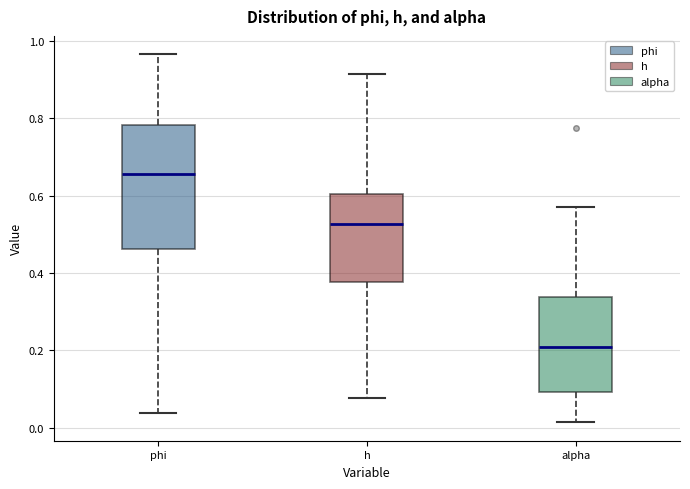

Reading left to right, read every box against the y-axis: the position of its median line, the range the box covers, and the ends of its whiskers. The values are not printed on the chart, so give them approximately, as read against the axis.

phi: median 0.66, box 0.46 to 0.78, whiskers 0.04 to 0.96
h: median 0.52, box 0.38 to 0.60, whiskers 0.08 to 0.92
alpha: median 0.20, box 0.10 to 0.34, whiskers 0.02 to 0.58